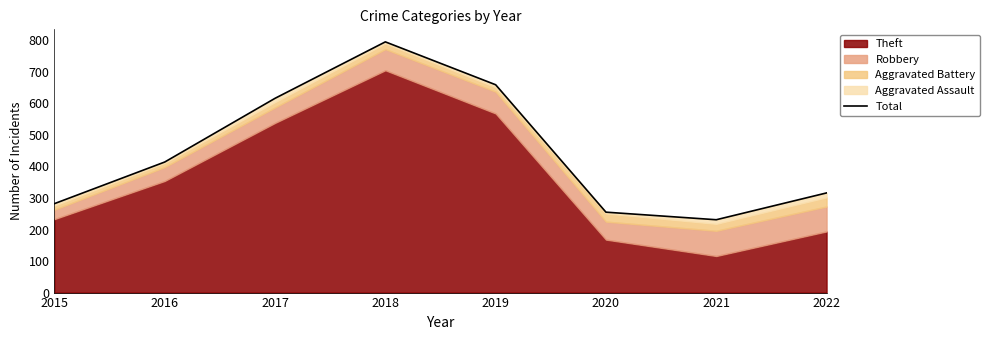

Rank the categories by value from highest to lowest.

2018, 2019, 2017, 2016, 2022, 2015, 2020, 2021